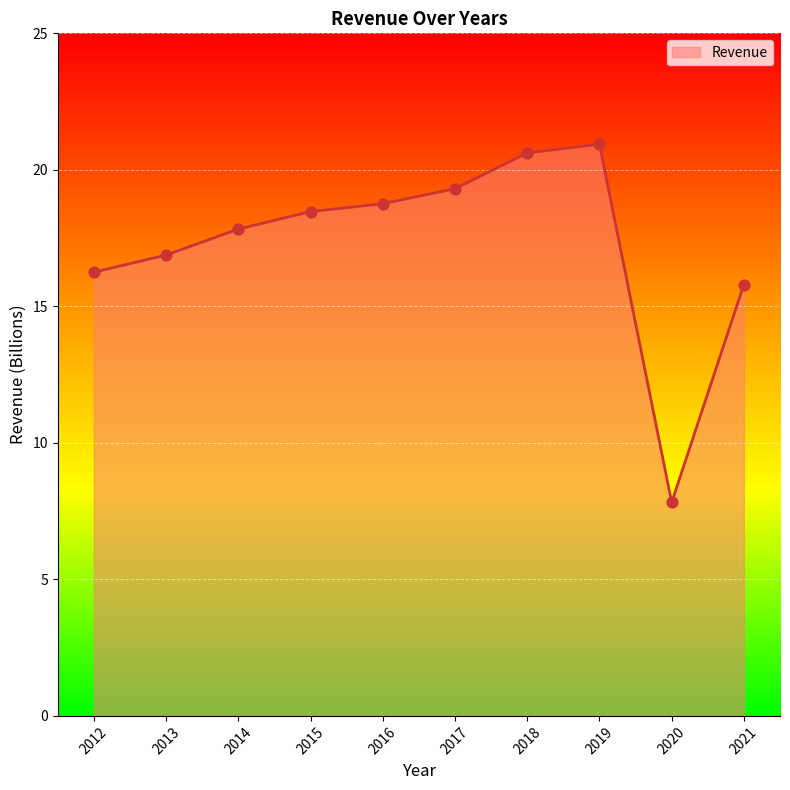

Between 2018 and 2019, which is larger?

2019